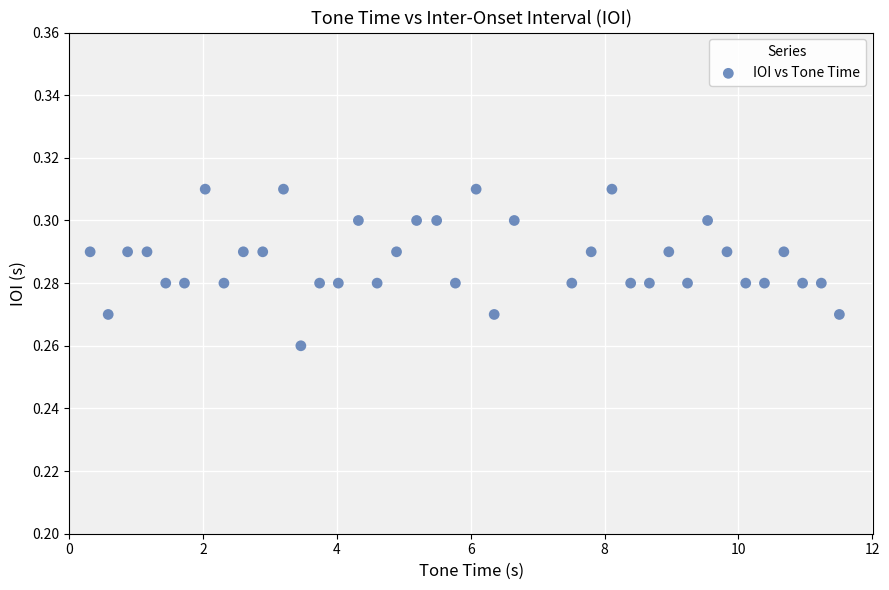

What is the range of X values (max minus min)?

11.2